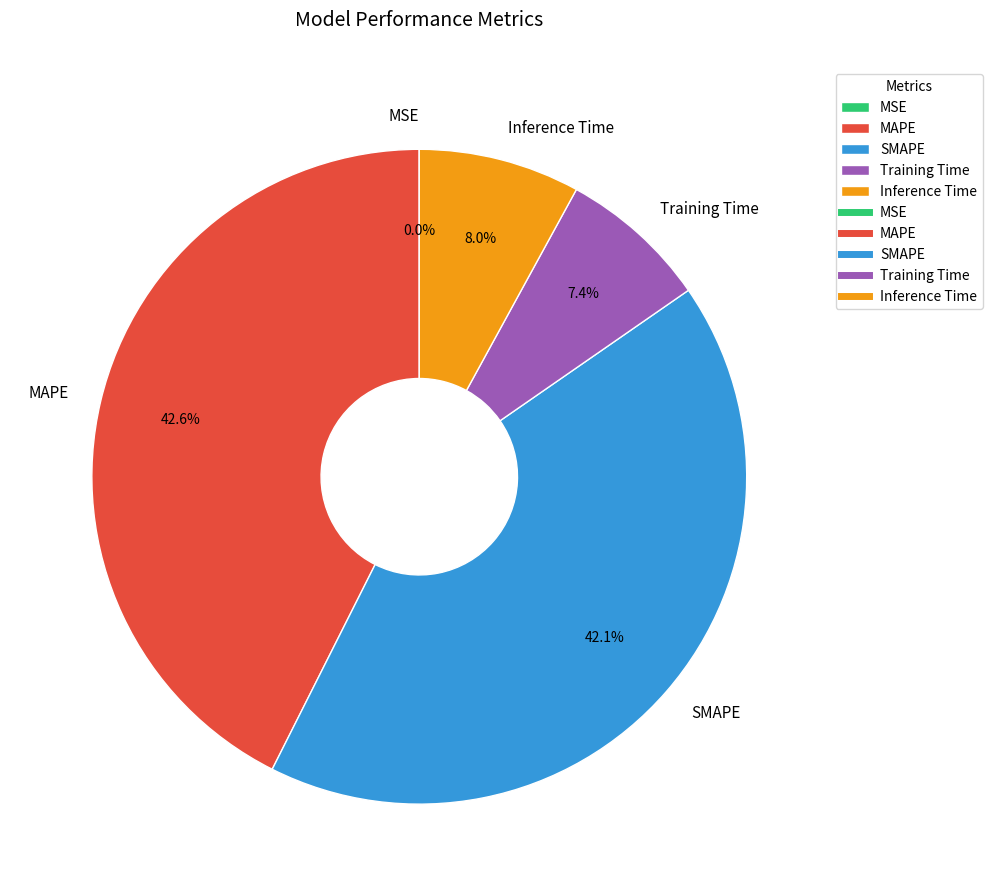

What percentage is the Inference Time slice, to the nearest percent?

8%